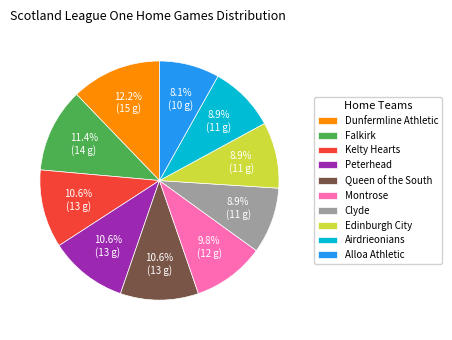

Is there any slice that represents more than half of the pie?

No